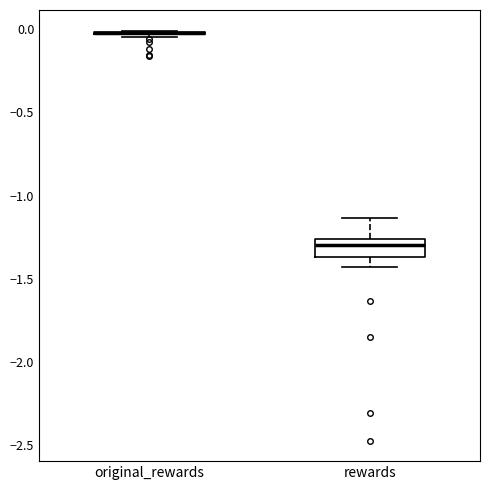

Reading left to right, transcribe this box plot: for each box, give where its median line is, the range the box spans, and where its two whiskers end, as read against the y-axis. The values are not printed on the chart, so give them approximately, as read against the axis.

original_rewards: box collapsed to a line at 0.00, whiskers -0.05 to 0.00
rewards: median -1.30, box -1.35 to -1.25, whiskers -1.45 to -1.15